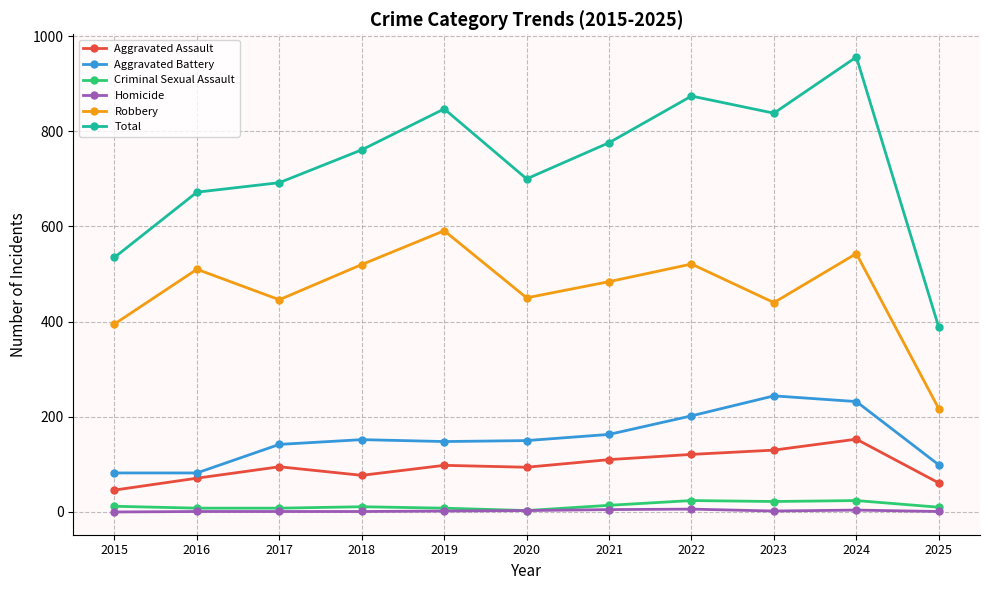

What is the difference between the highest and lowest values at 2016?

671